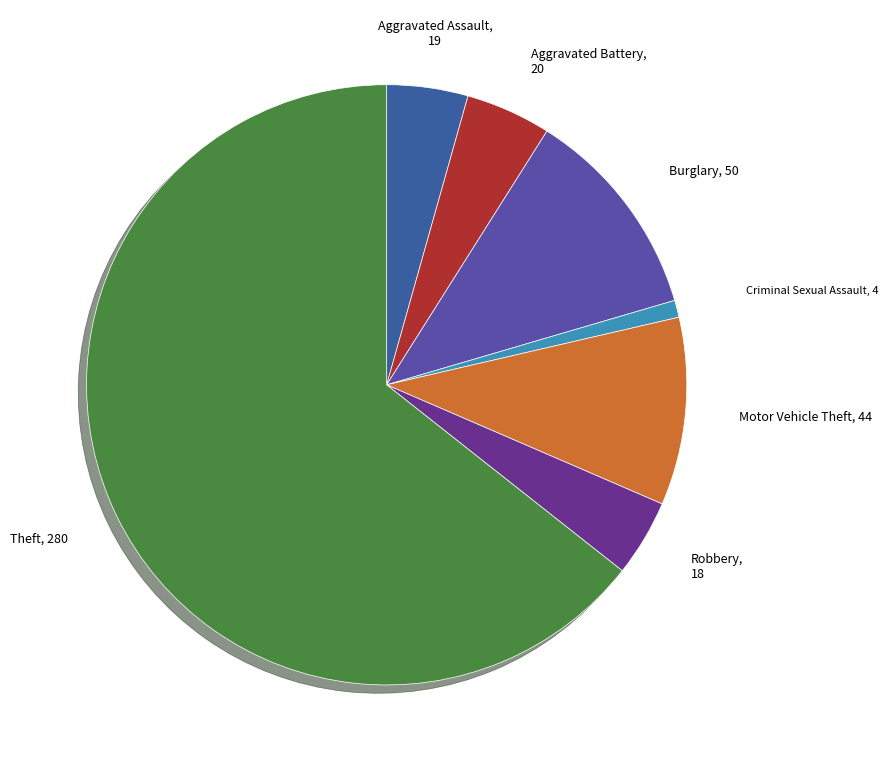

How many slices are in this pie chart?

7